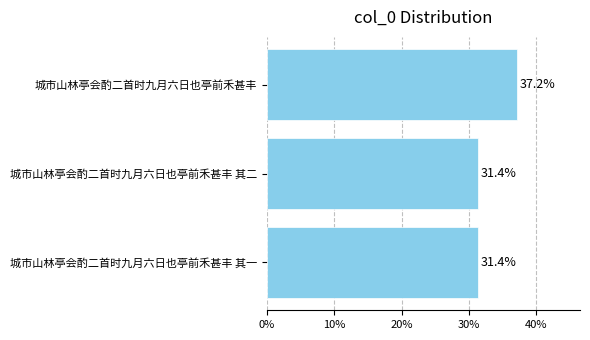

What is the minimum value shown in the chart?

31.4